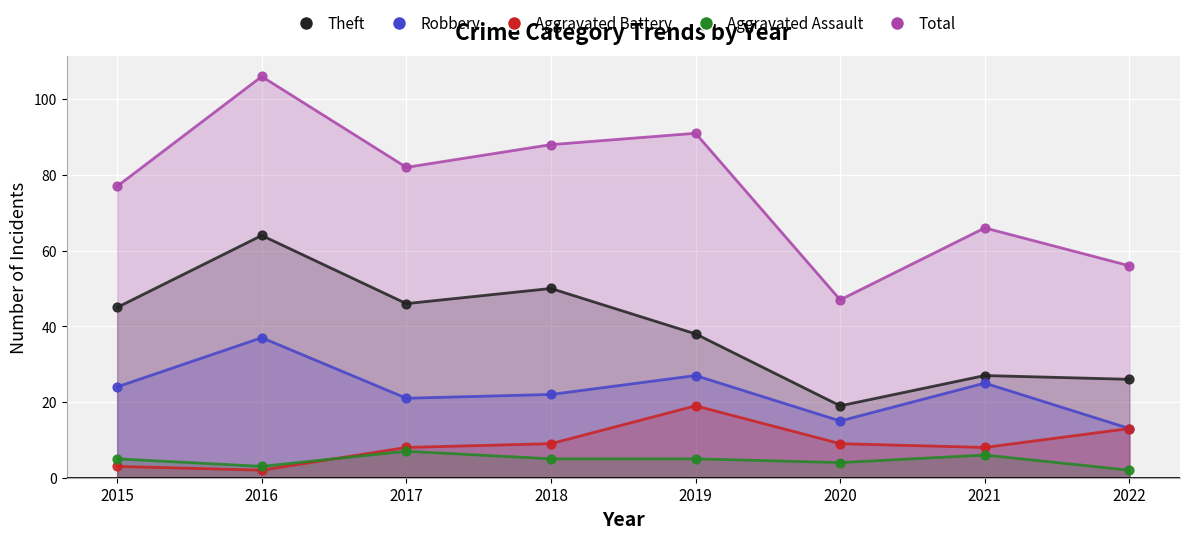

Which series has the largest total across all categories?

Total